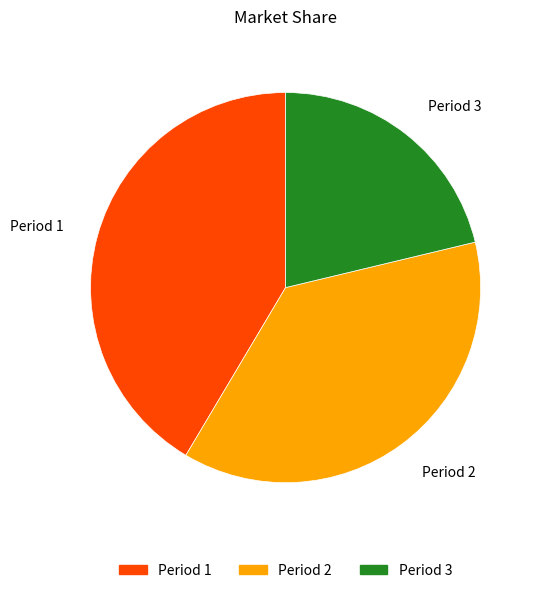

Approximately how many times larger is the value at Period 1 compared to Period 2?

1.1